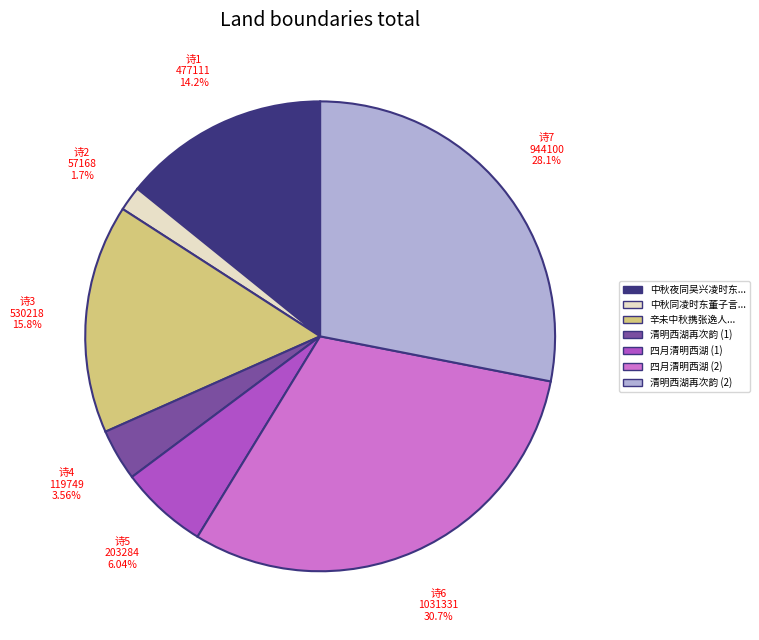

Is there any slice that represents more than half of the pie?

No